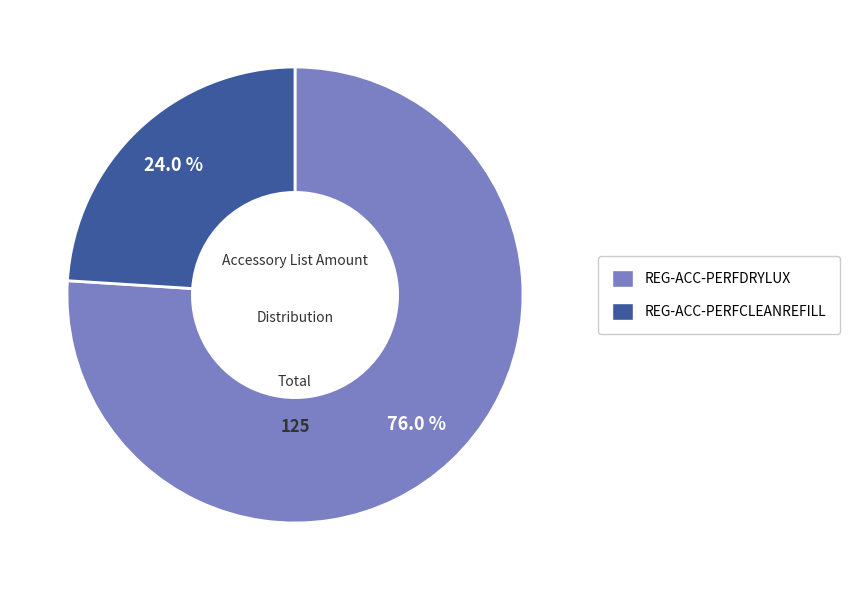

To the nearest percent, what is the average slice percentage?

50%